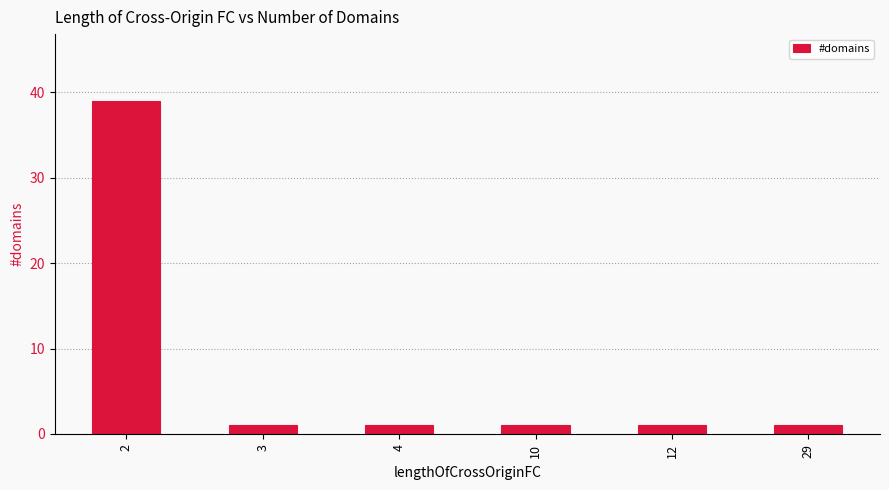

What is the difference between the maximum and minimum values?

38